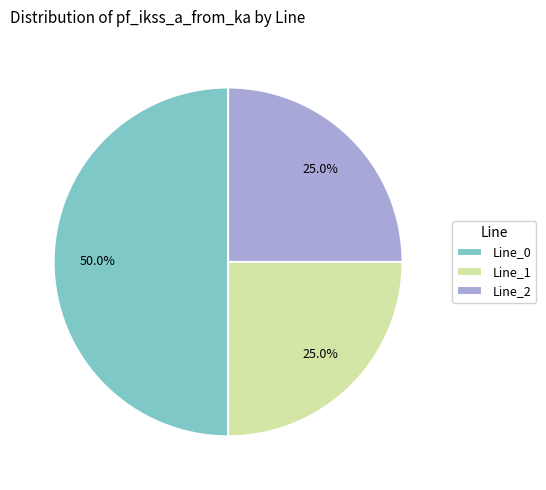

Does Line_1 account for over 50% of the chart?

No